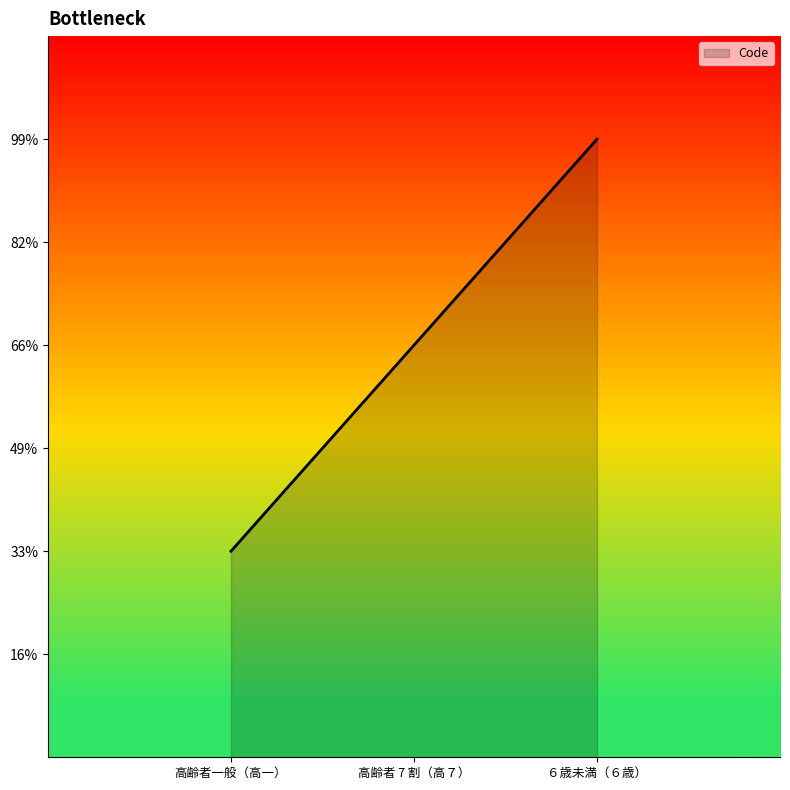

Is this an area chart (filled region under the line)?

Yes